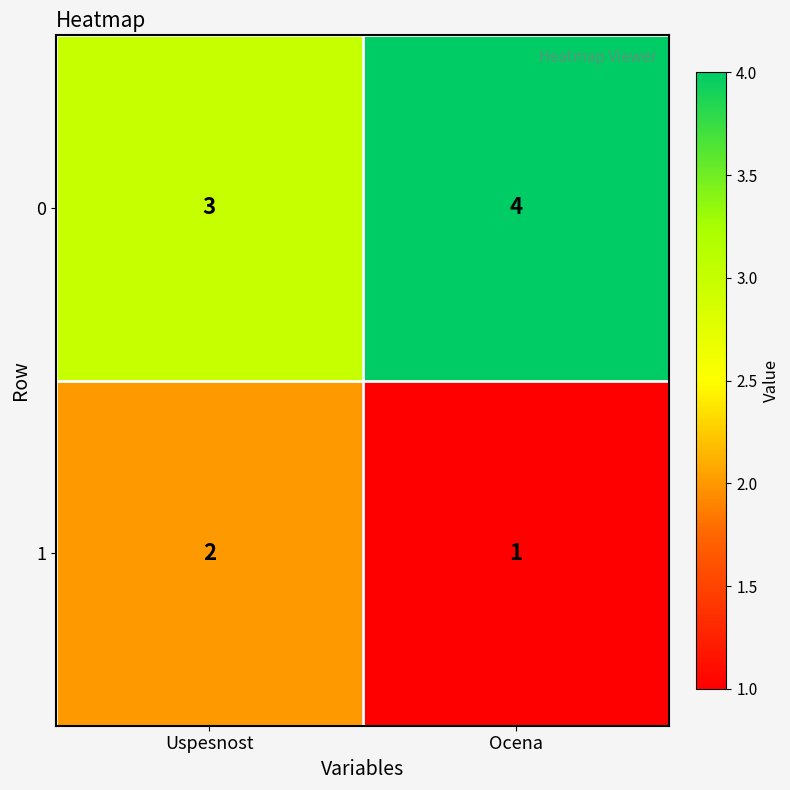

How many data points does each series have?

2